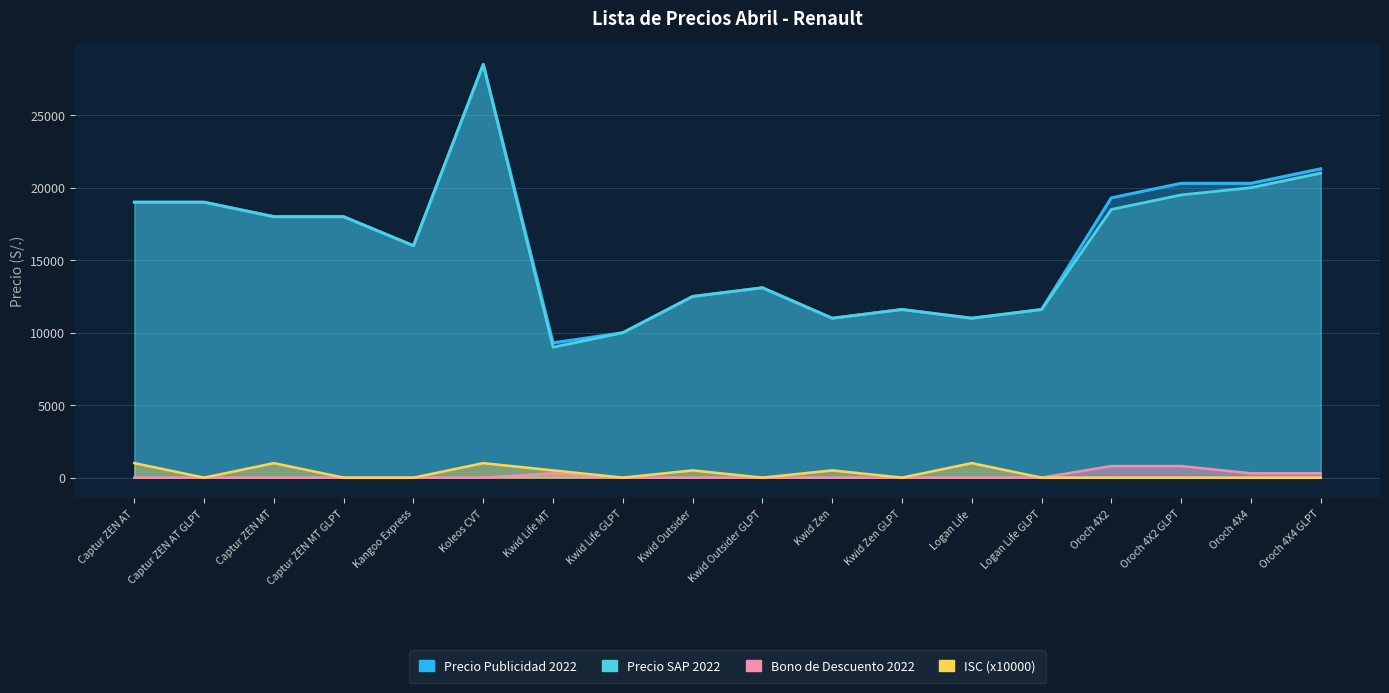

What are all the series names shown in the legend?

Precio Publicidad 2022, Bono de Descuento 2022, Precio SAP 2022, ISC